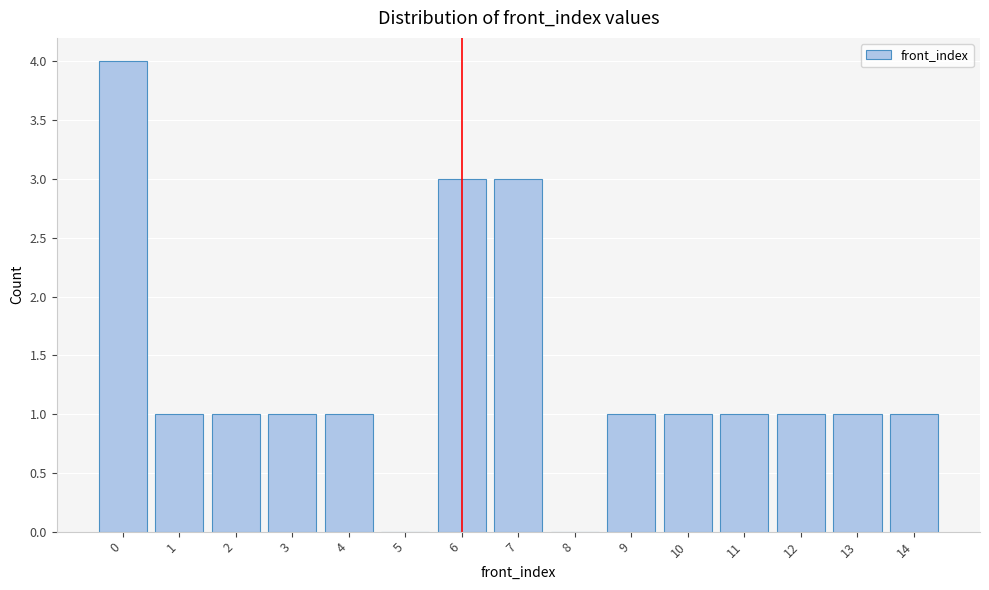

Reading left to right, transcribe this chart: for each bar, give the range it covers on the x-axis and its height. The values are not printed on the chart, so give them approximately, as read against the axis.

-0.5 to 0.5: 4
0.5 to 1.5: 1
1.5 to 2.5: 1
2.5 to 3.5: 1
3.5 to 4.5: 1
4.5 to 5.5: 0
5.5 to 6.5: 3
6.5 to 7.5: 3
7.5 to 8.5: 0
8.5 to 9.5: 1
9.5 to 10.5: 1
10.5 to 11.5: 1
11.5 to 12.5: 1
12.5 to 13.5: 1
13.5 to 14.5: 1